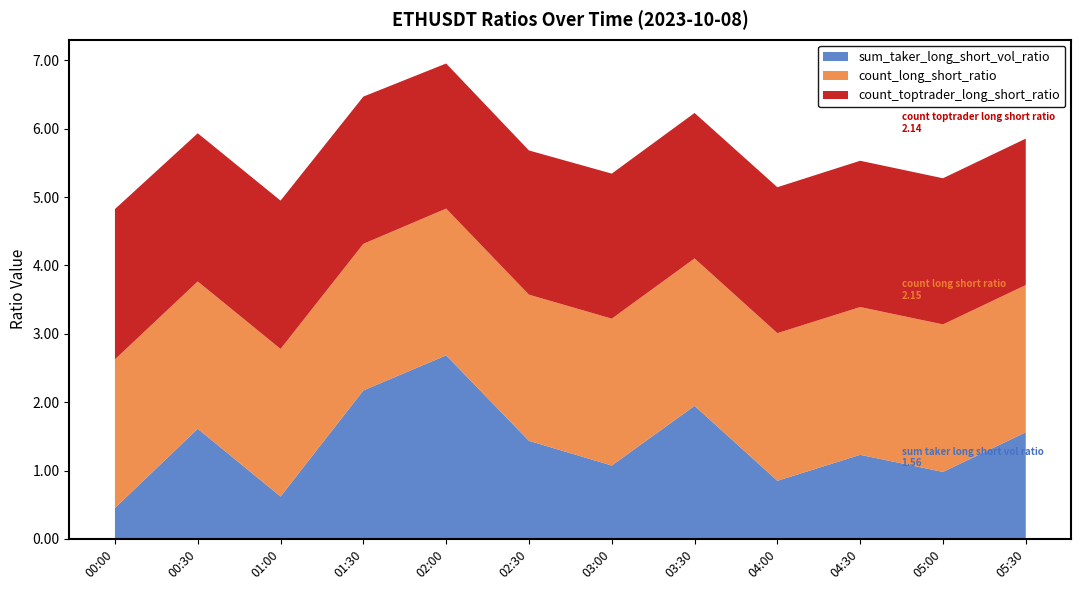

Which category has the highest value in the sum_taker_long_short_vol_ratio series?

02:00